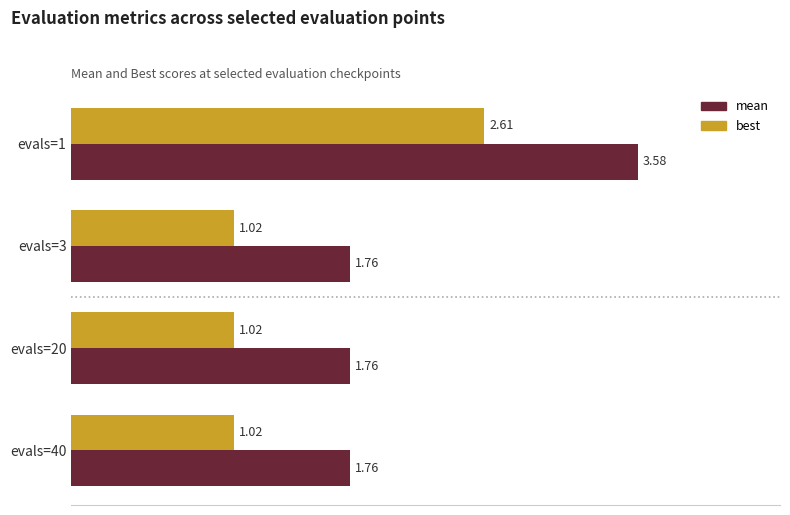

What is the sum of the best values at evals=40 and evals=20?

2.0